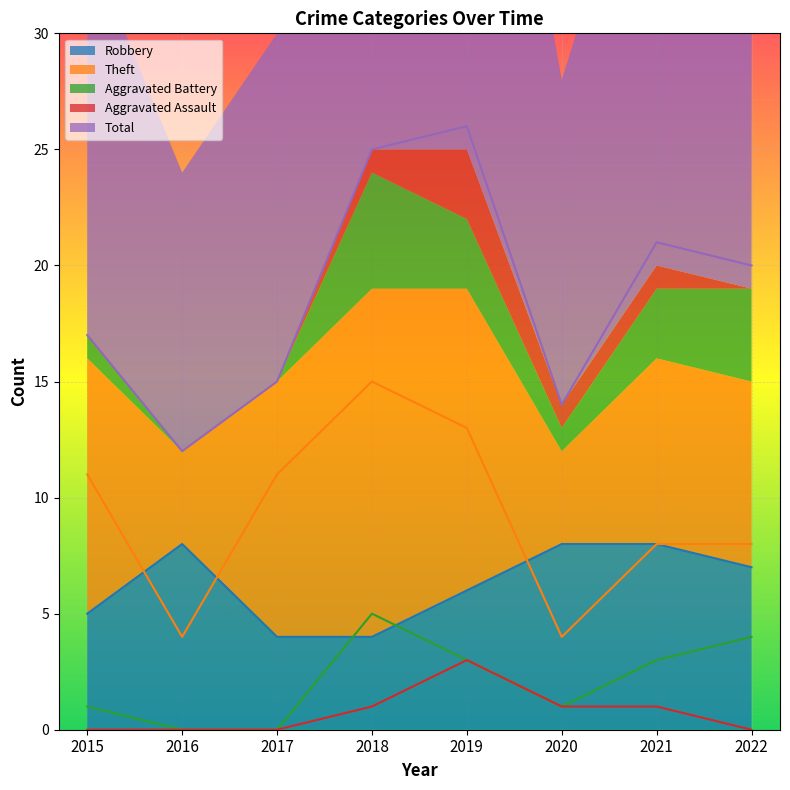

Reading left to right, transcribe all the data shown in this chart.

Robbery: 2015=5	2016=8	2017=4	2018=4	2019=6	2020=8	2021=8	2022=7
Theft: 2015=11	2016=4	2017=11	2018=15	2019=13	2020=4	2021=8	2022=8
Aggravated Battery: 2015=1	2016=0	2017=0	2018=5	2019=3	2020=1	2021=3	2022=4
Aggravated Assault: 2015=0	2016=0	2017=0	2018=1	2019=3	2020=1	2021=1	2022=0
Total: 2015=17	2016=12	2017=15	2018=25	2019=26	2020=14	2021=21	2022=20